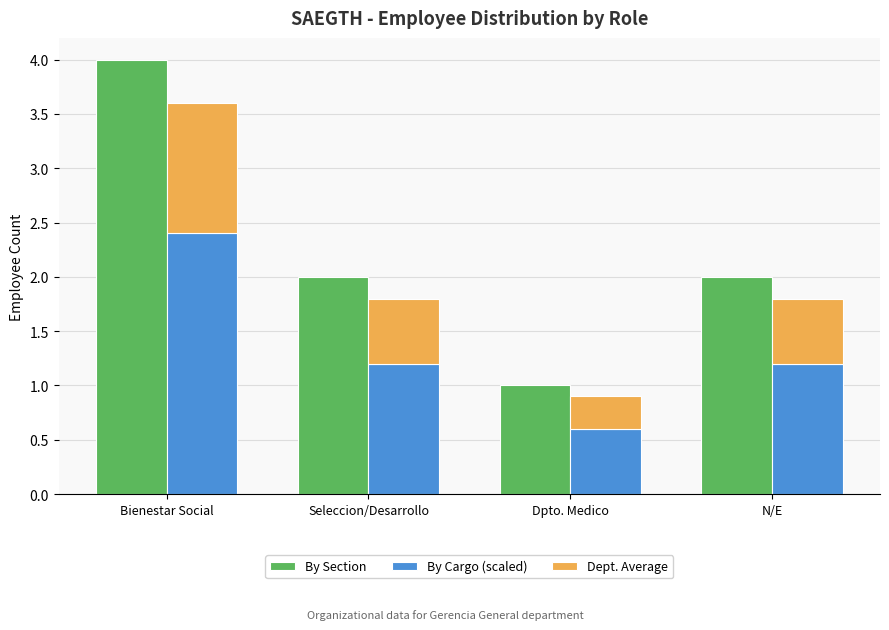

Rank the categories by By Section value from highest to lowest.

Bienestar Social, Seleccion/Desarrollo, N/E, Dpto. Medico